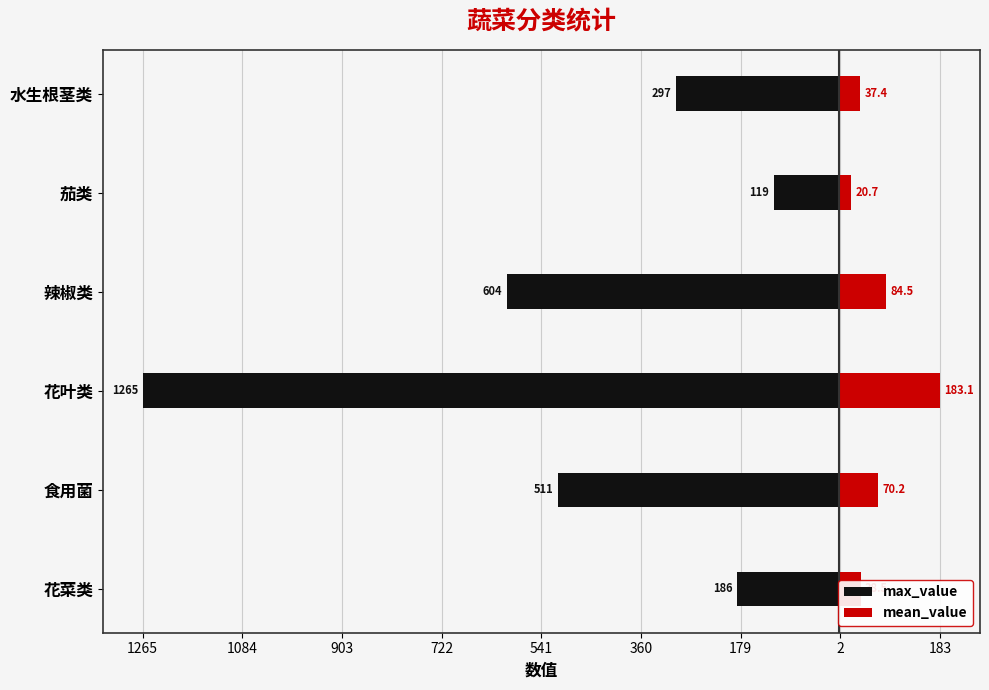

Does the chart contain stacked bars?

No